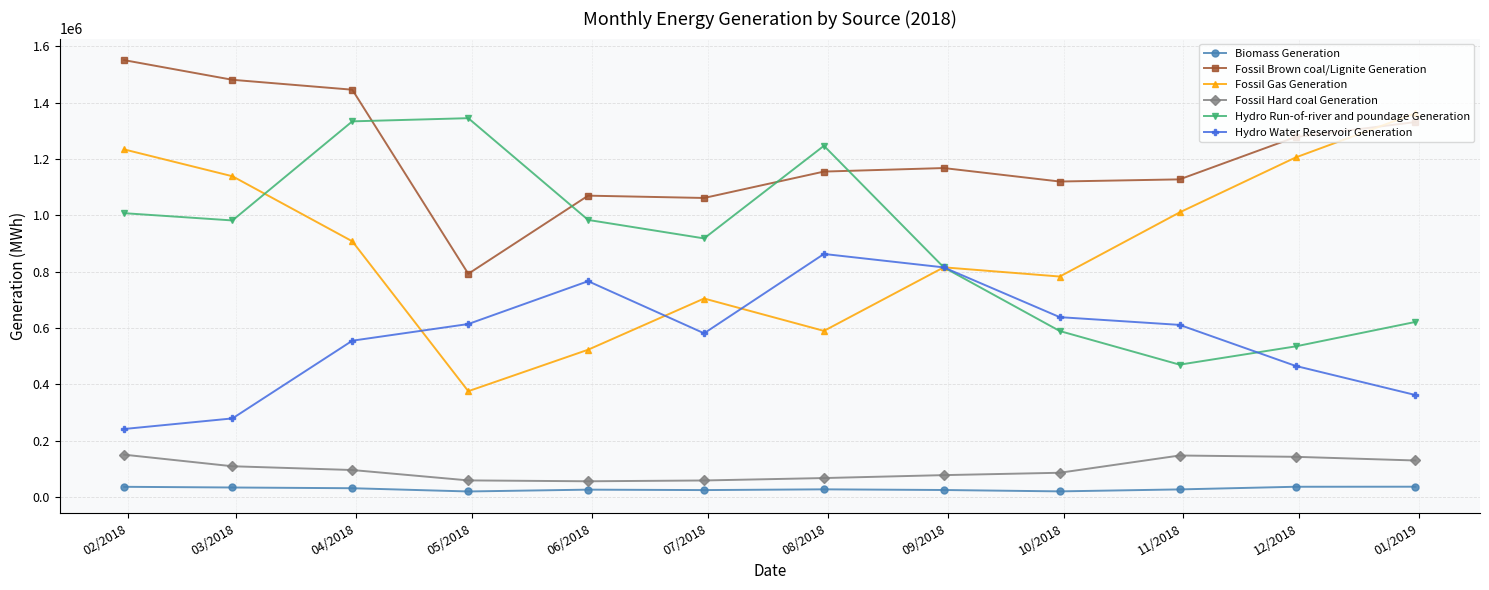

True or false: Fossil Gas Generation has more than 2 points higher than both neighbors.

False